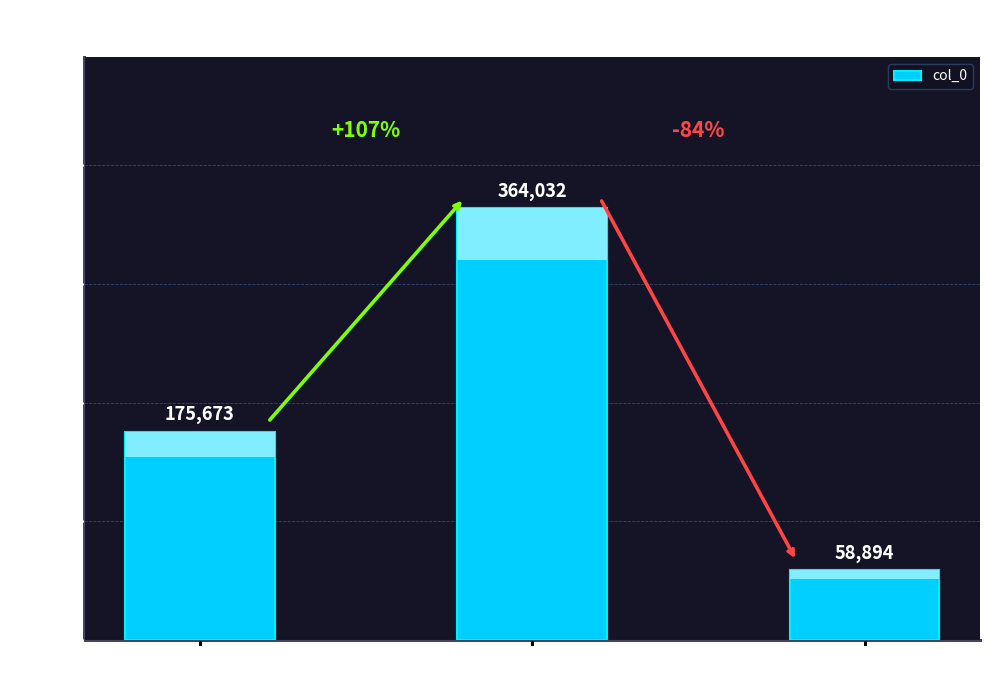

What is the value of the 3rd bar from the left?

58894